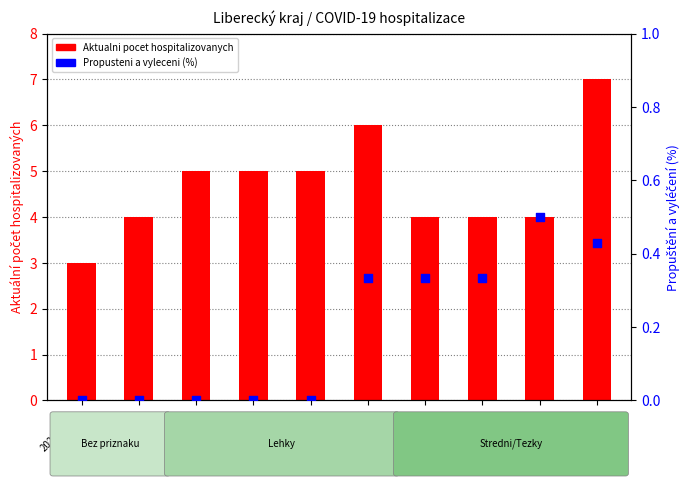

Which series contains the lowest Y value?

Propusteni a vyleceni (%)